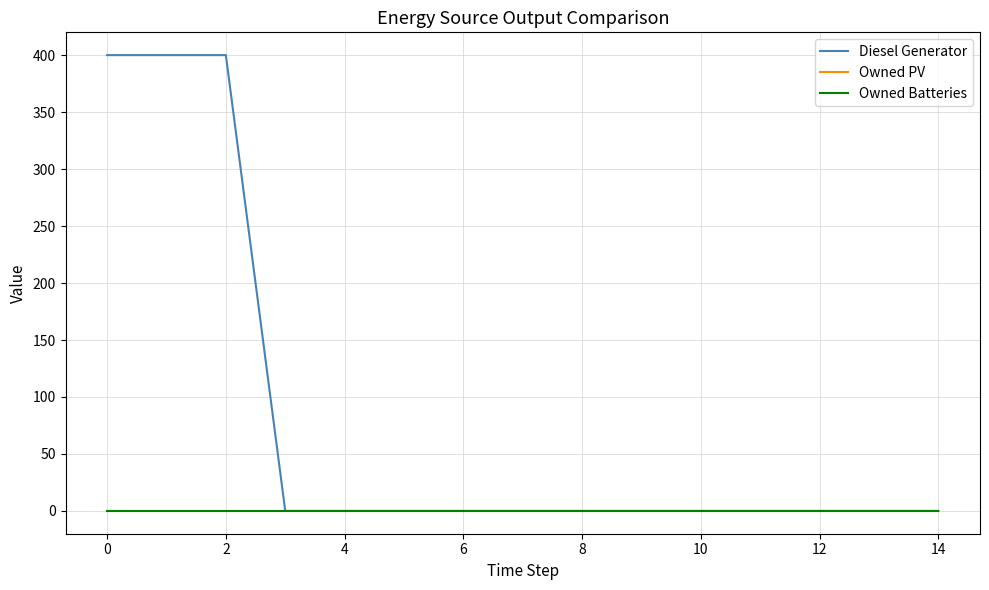

Is this an area chart (filled region under the line)?

No